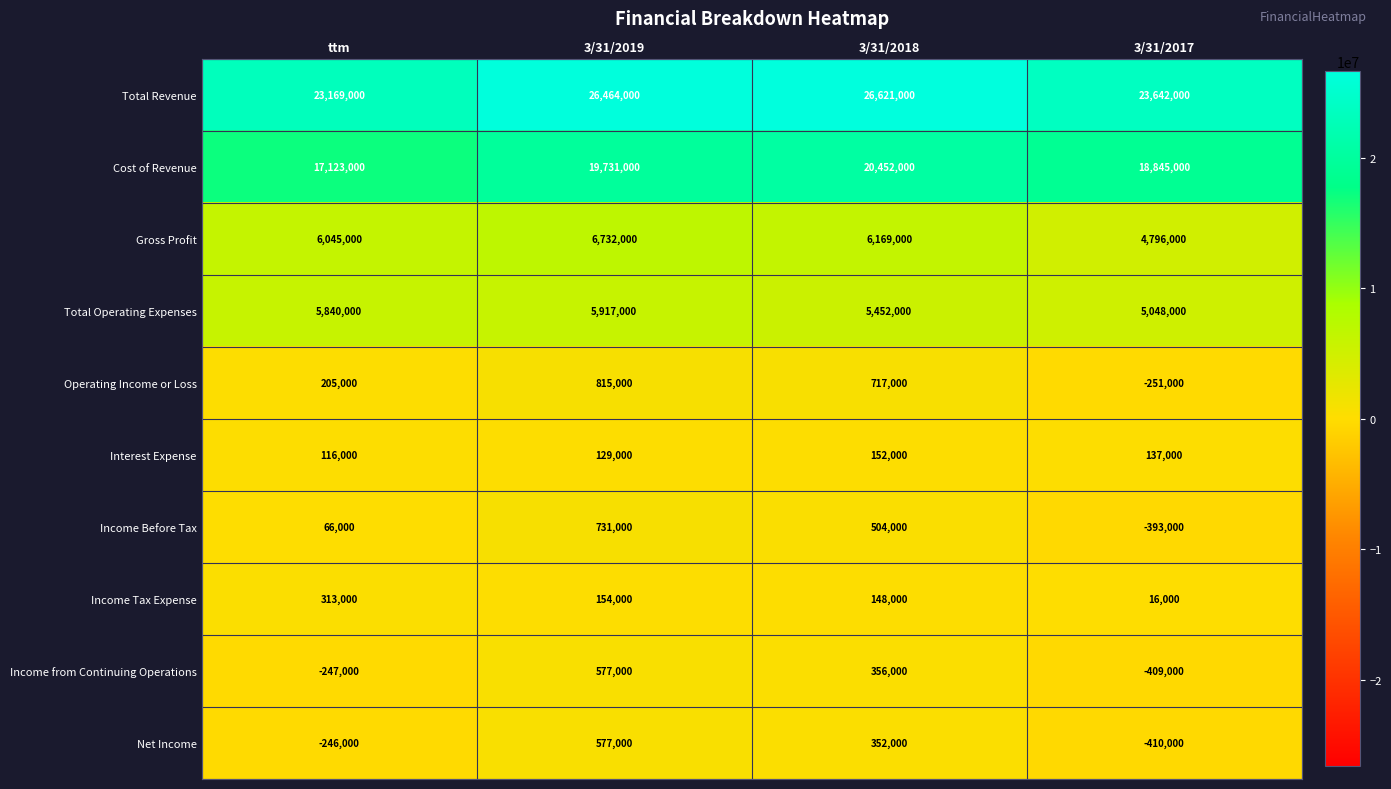

What is the total value across all series at 3/31/2019?

61827000